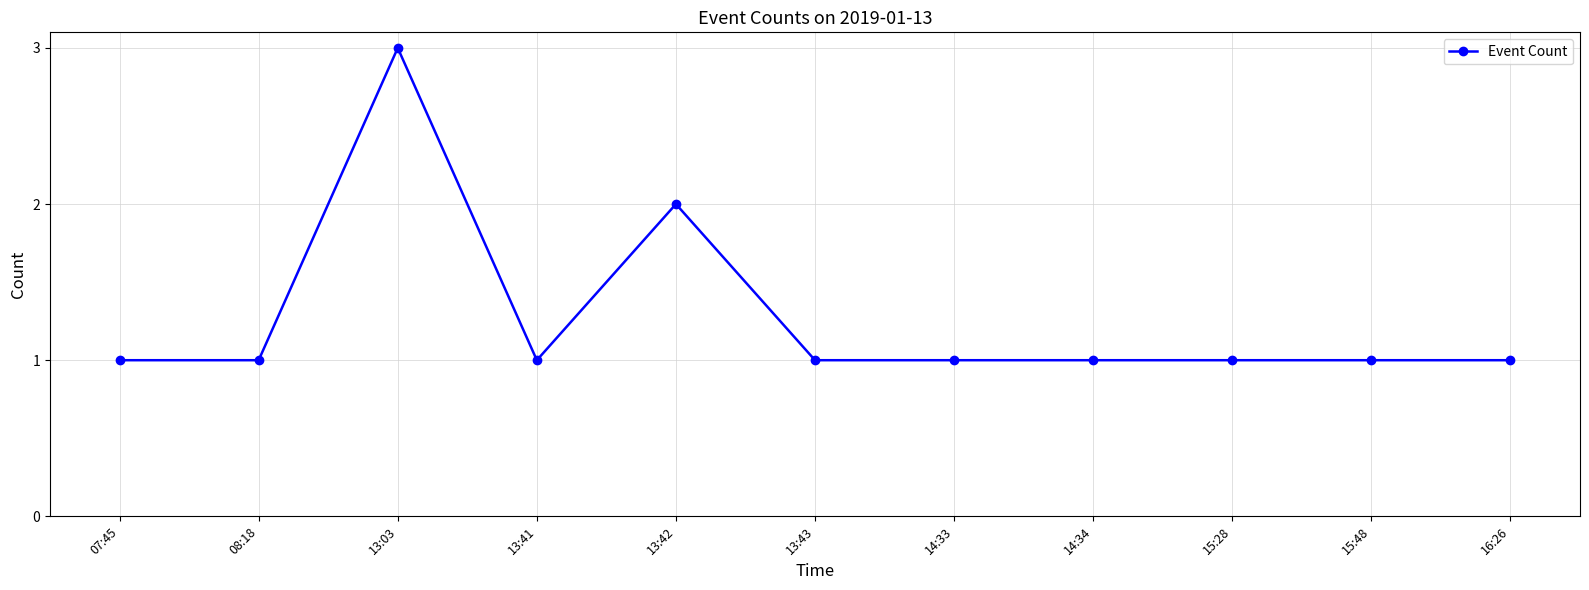

Where is the first local maximum?

13:03